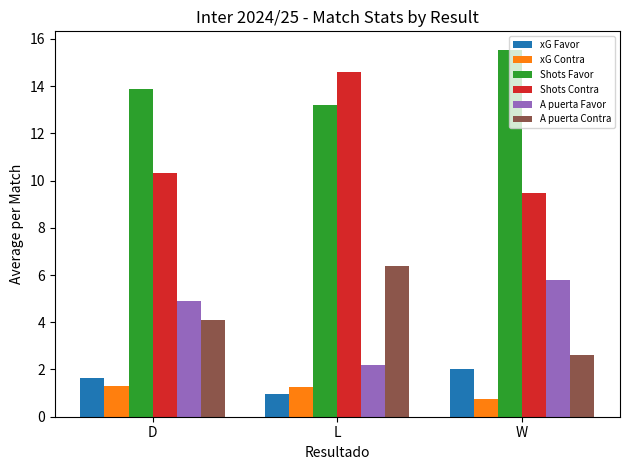

What is the total value across all series at L?

38.6